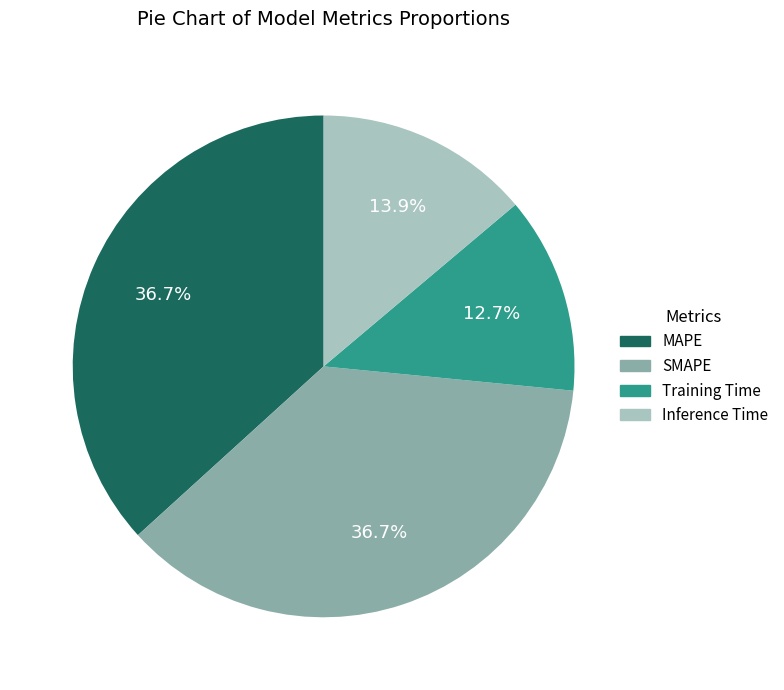

Which slice is the smallest?

Training Time